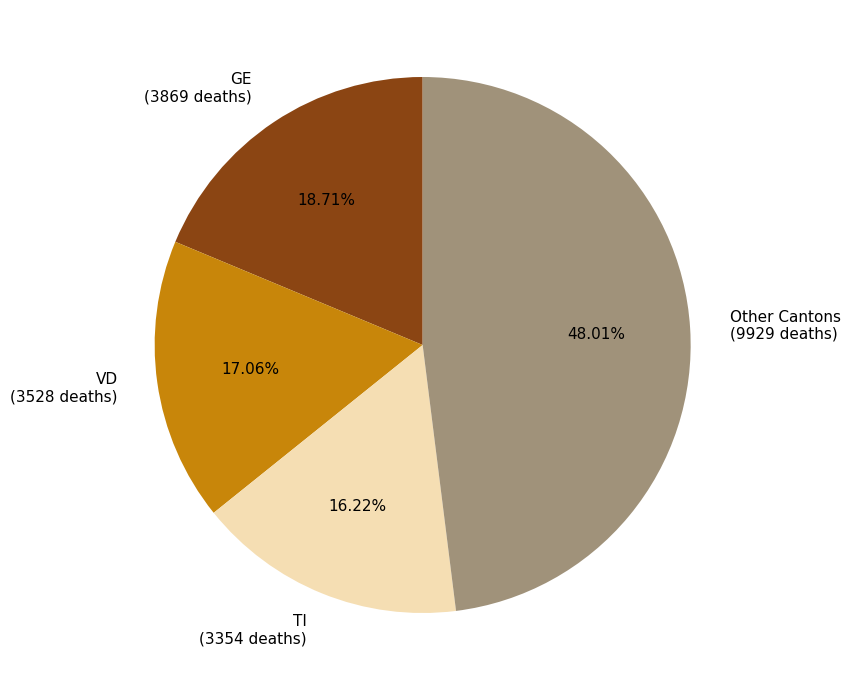

Rank the categories by value from lowest to highest.

TI (3354 deaths), VD (3528 deaths), GE (3869 deaths), Other Cantons (9929 deaths)